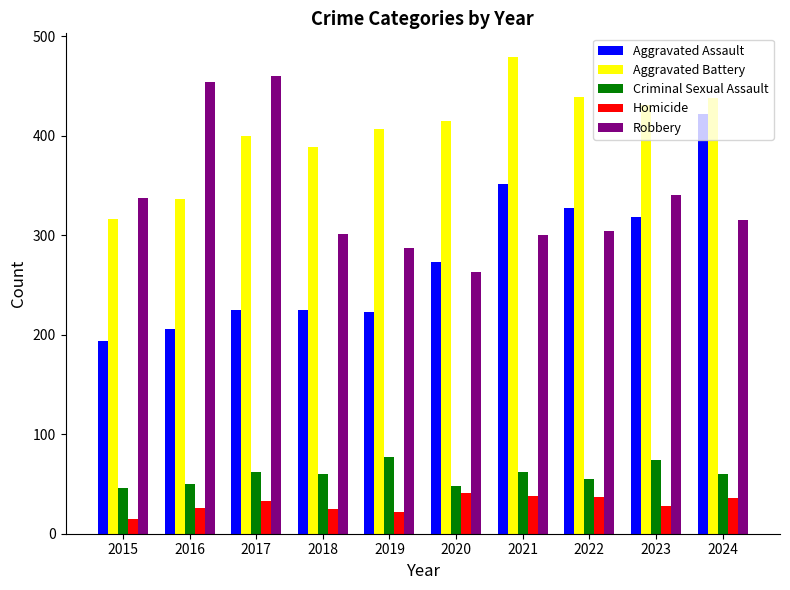

What is the total value across all series at 2022?

1162